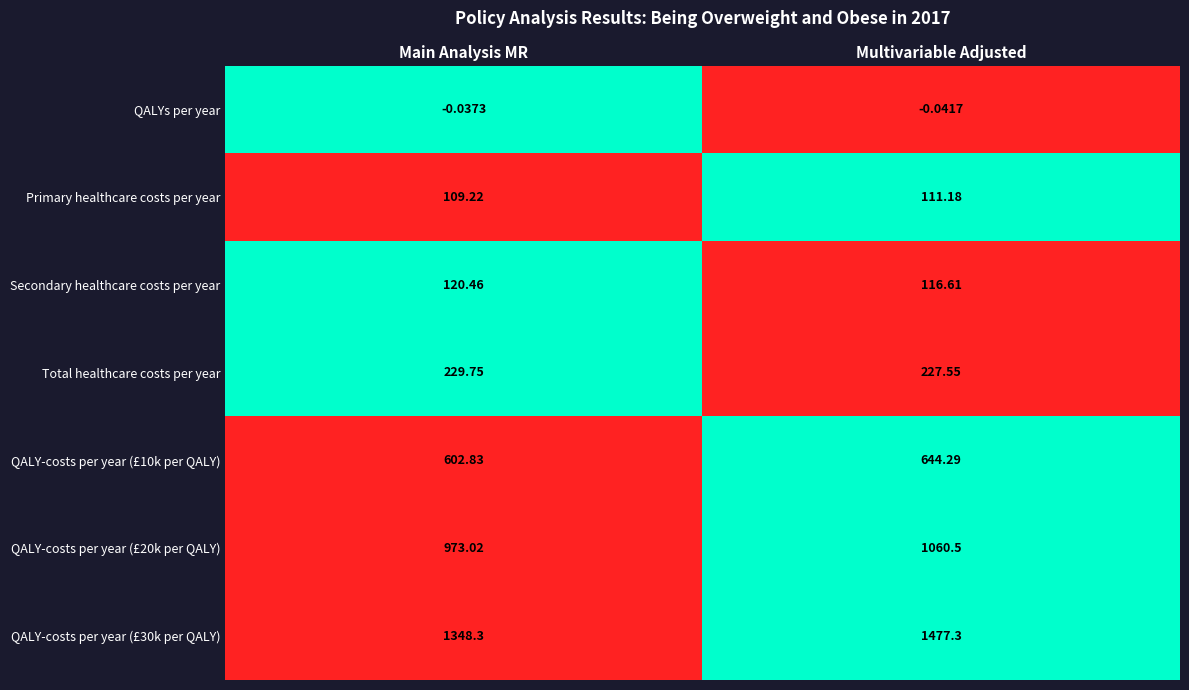

Rank the series at Multivariable Adjusted from lowest to highest value.

QALYs per year, Primary healthcare costs per year, Secondary healthcare costs per year, Total healthcare costs per year, QALY-costs per year (£10k per QALY), QALY-costs per year (£20k per QALY), QALY-costs per year (£30k per QALY)